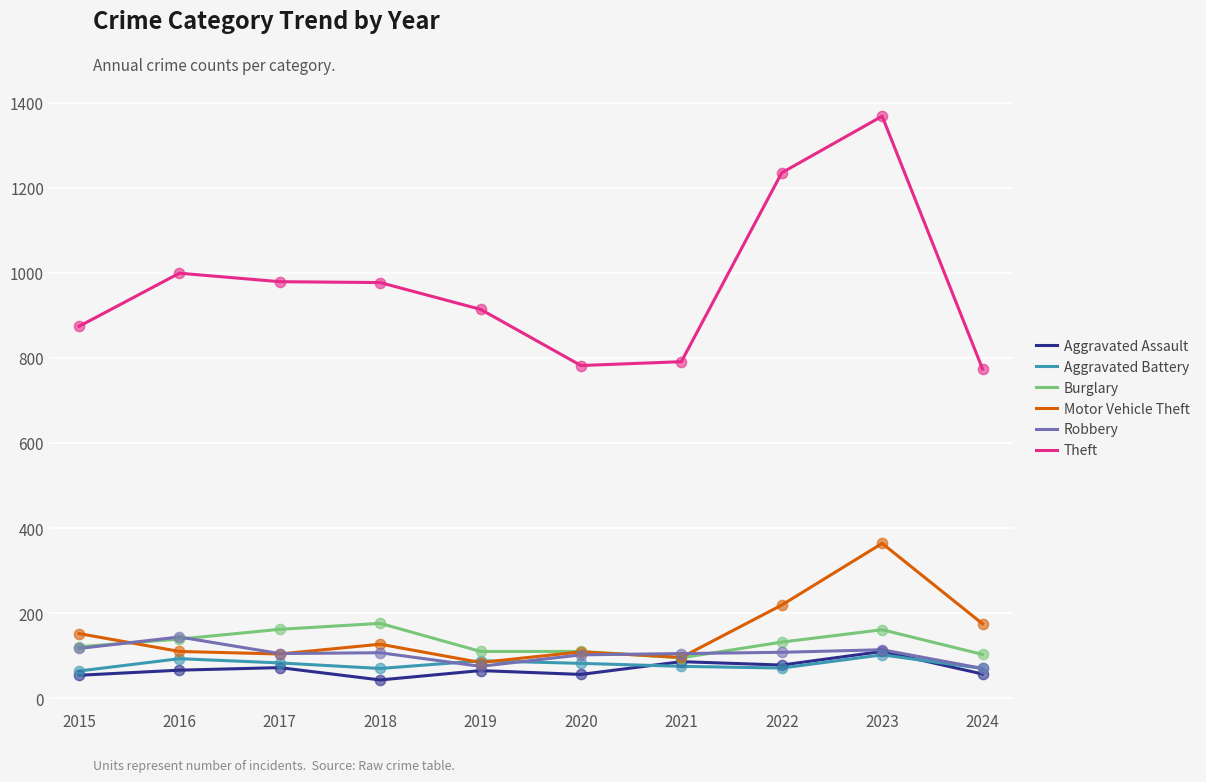

What is the spread (max minus min) of values at 2019?

849